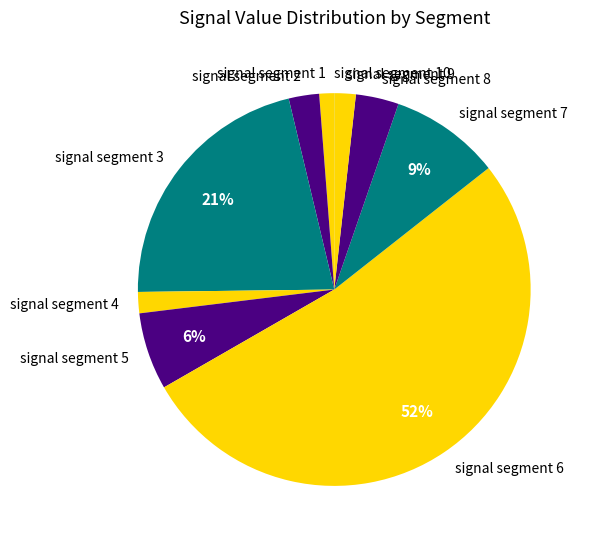

To the nearest percent, what is the combined percentage of signal segment 5 and signal segment 7?

15%